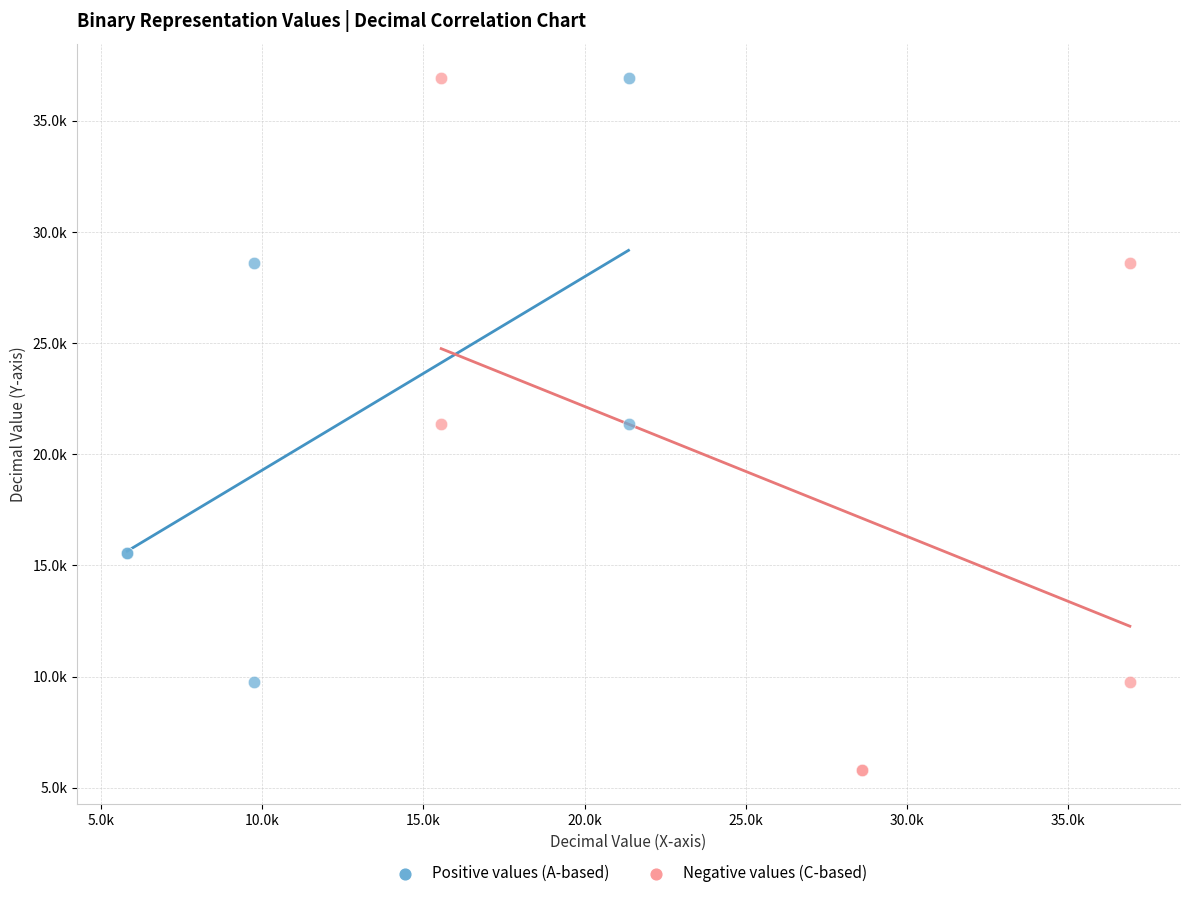

Which series contains the lowest Y value?

Negative values (C-based)